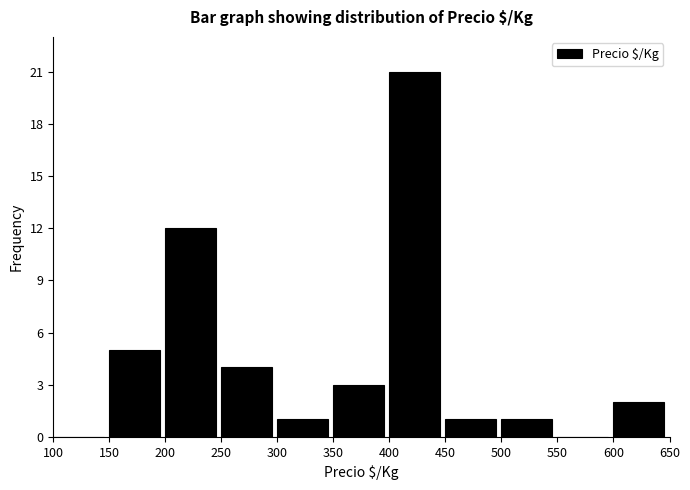

Reading left to right, transcribe this chart: for each bar, give the range it covers on the x-axis and its height. The values are not printed on the chart, so give them approximately, as read against the axis.

100 to 150: 0
150 to 200: 5
200 to 250: 12
250 to 300: 4
300 to 350: 1
350 to 400: 3
400 to 450: 21
450 to 500: 1
500 to 550: 1
550 to 600: 0
600 to 650: 2